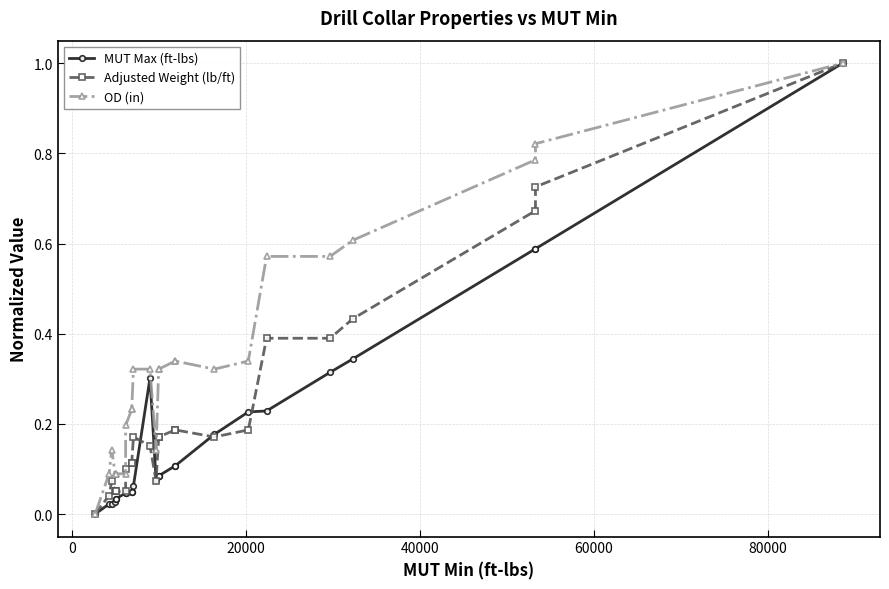

What are all the series names shown in the legend?

MUT Max (ft-lbs), Adjusted Weight (lb/ft), OD (in)